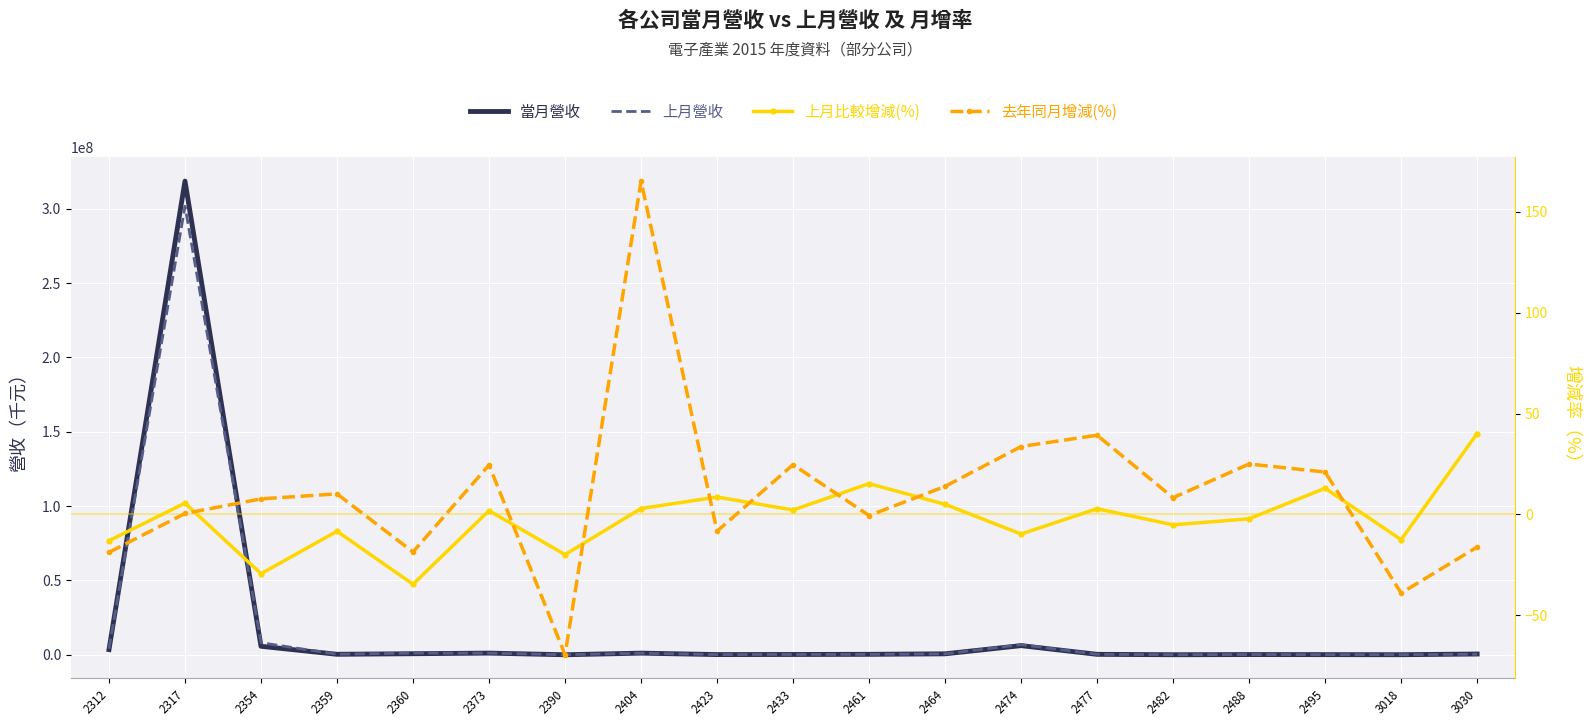

Between 3030 and 2477, which is larger?

3030